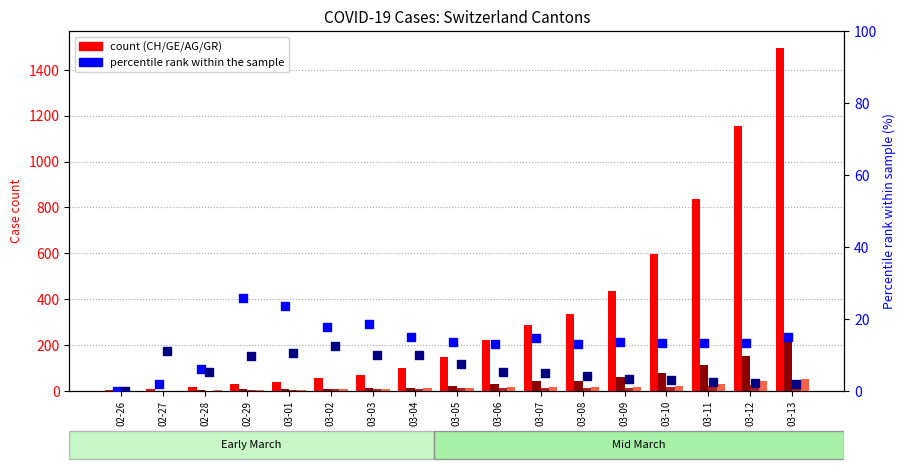

At how many categories does at least one series exceed 1366?

1